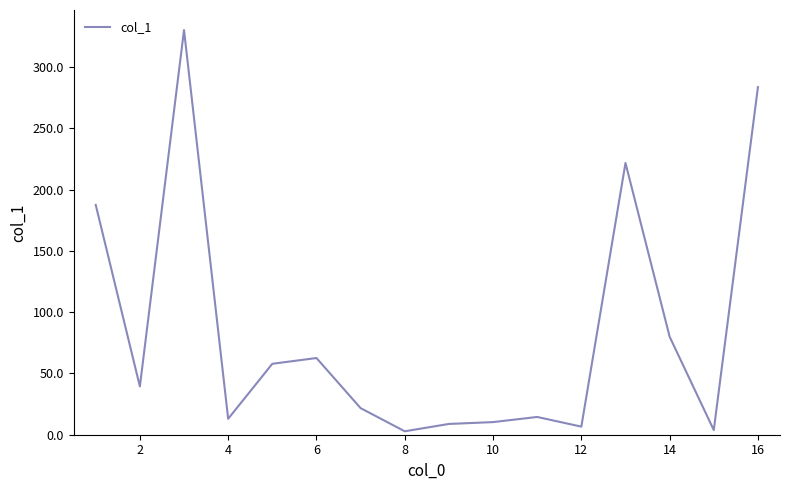

What is the difference between the maximum and minimum values?

327.5